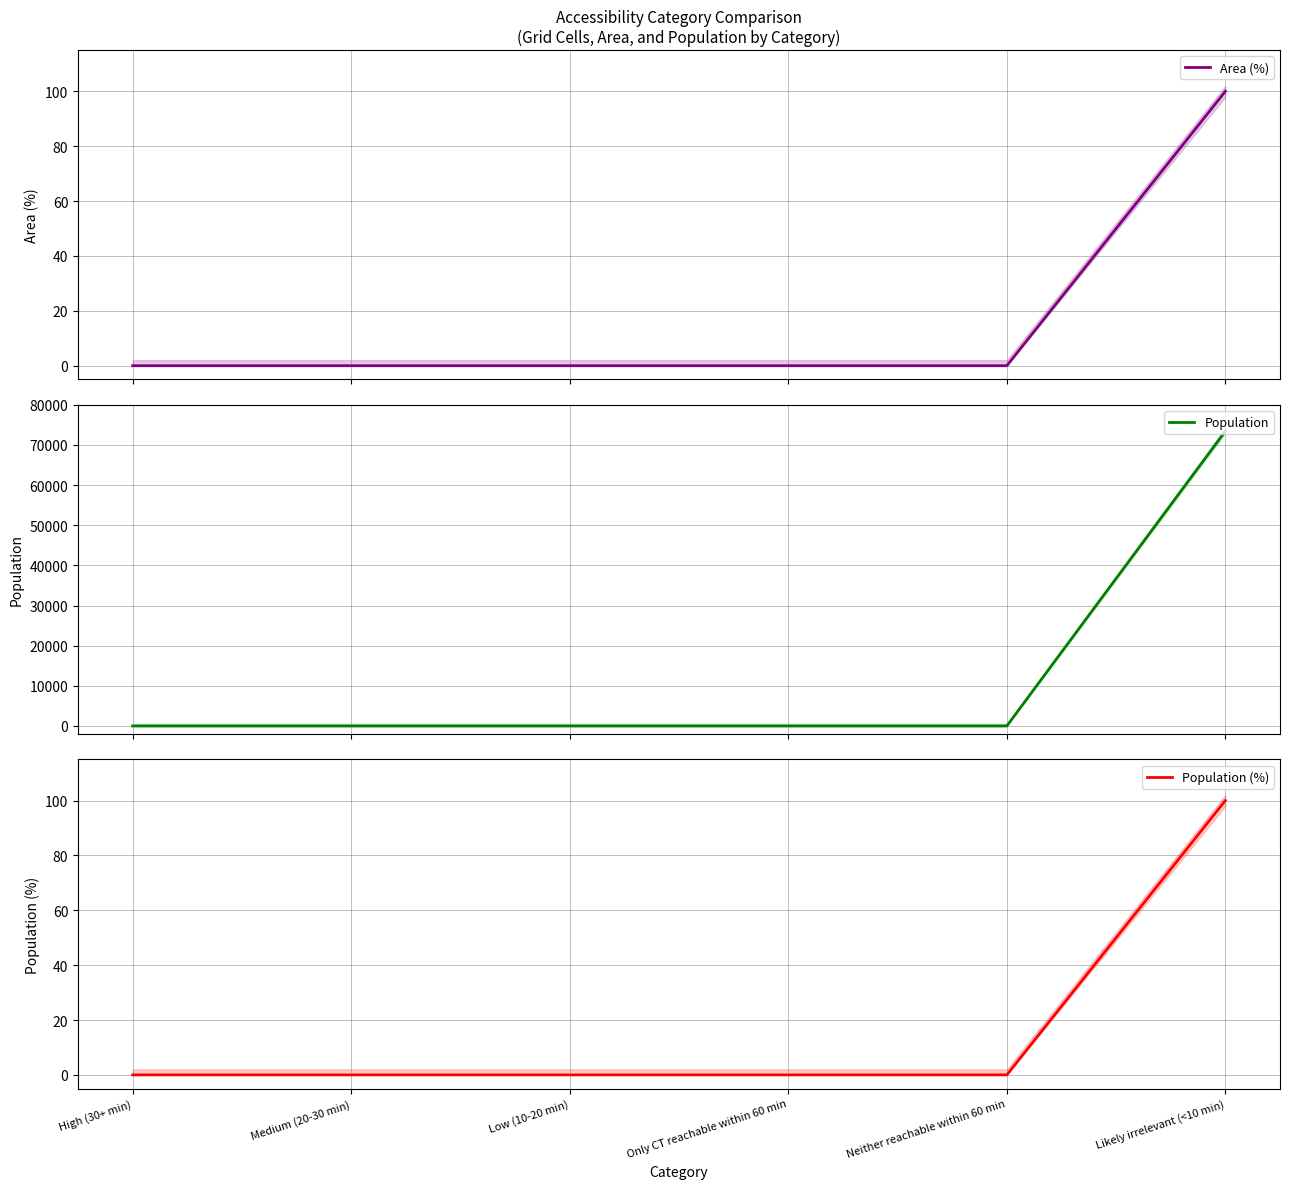

How many lines are shown in the chart?

3